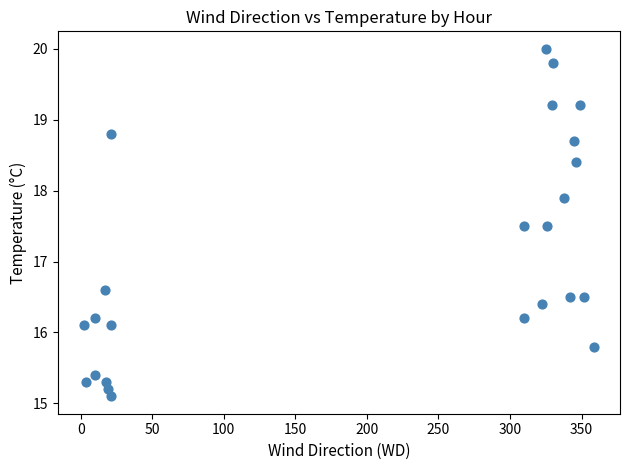

What Y value in the scatter plot is closest to 17?

16.6